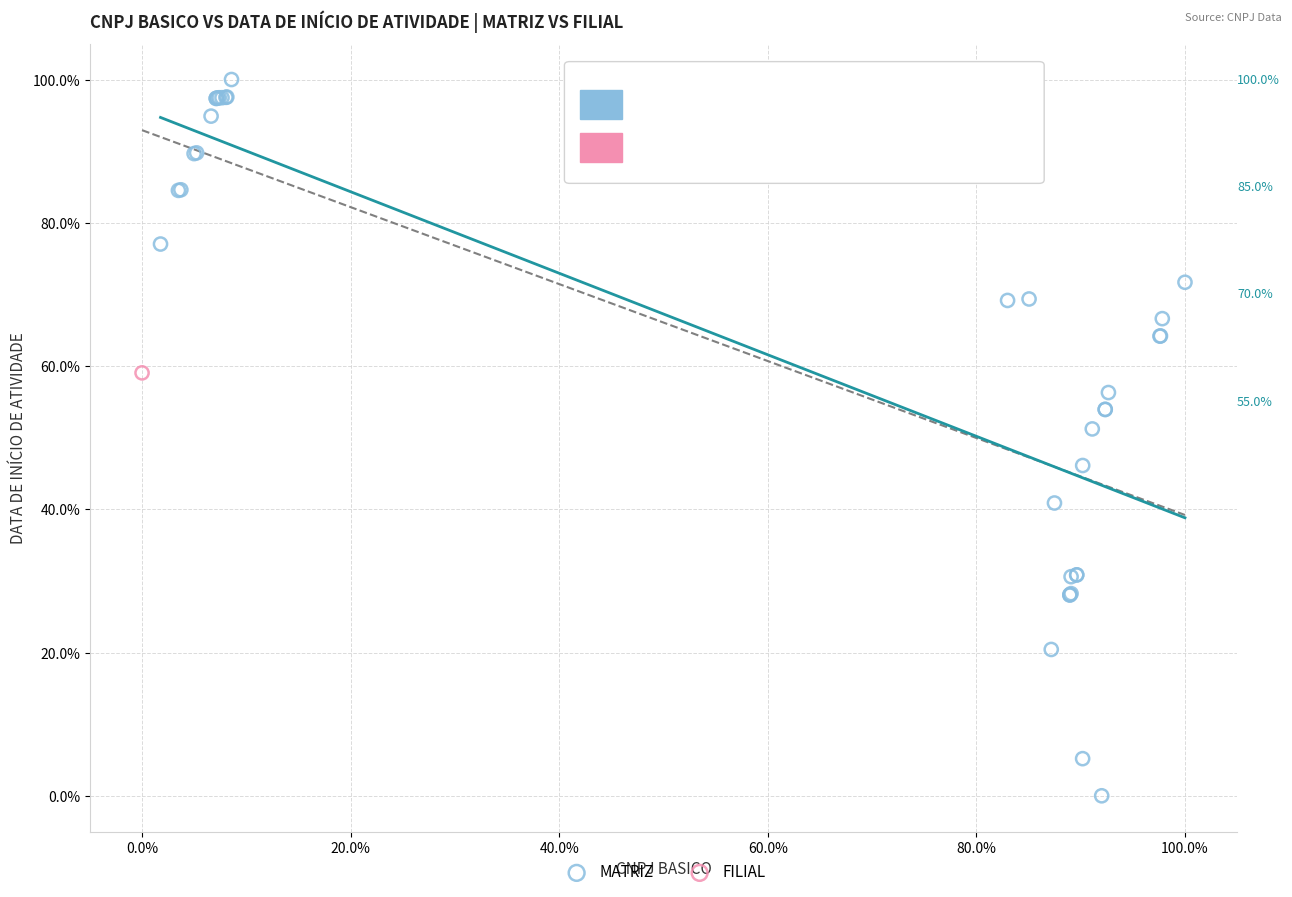

What are all the series names shown in the legend?

MATRIZ, FILIAL